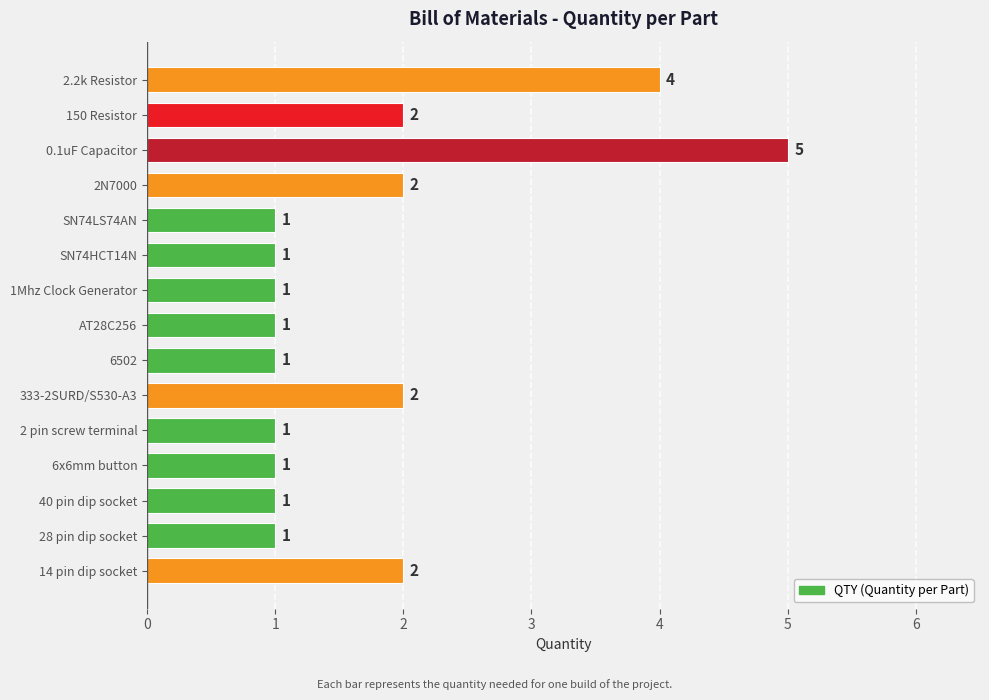

Does the chart contain any negative values?

No